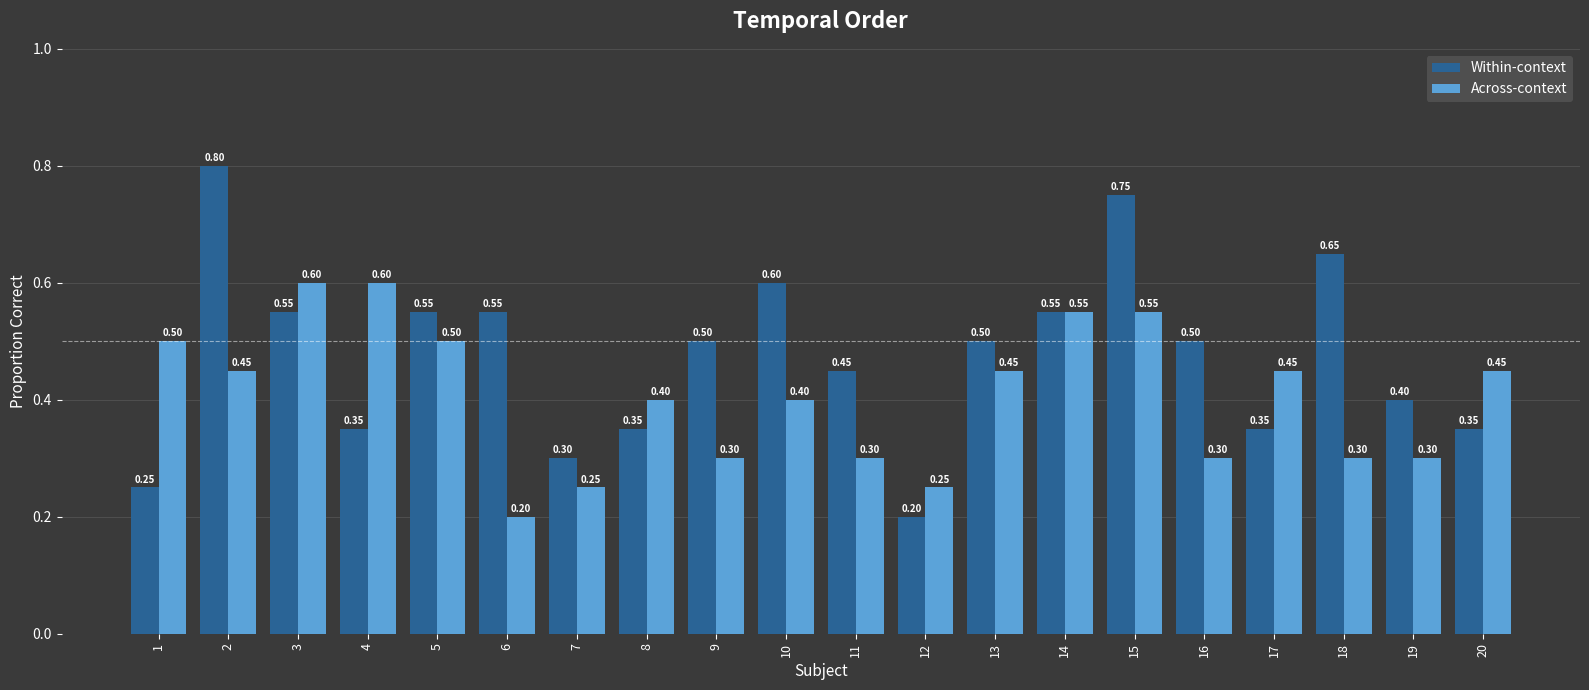

At which label does Across-context reach its minimum?

6